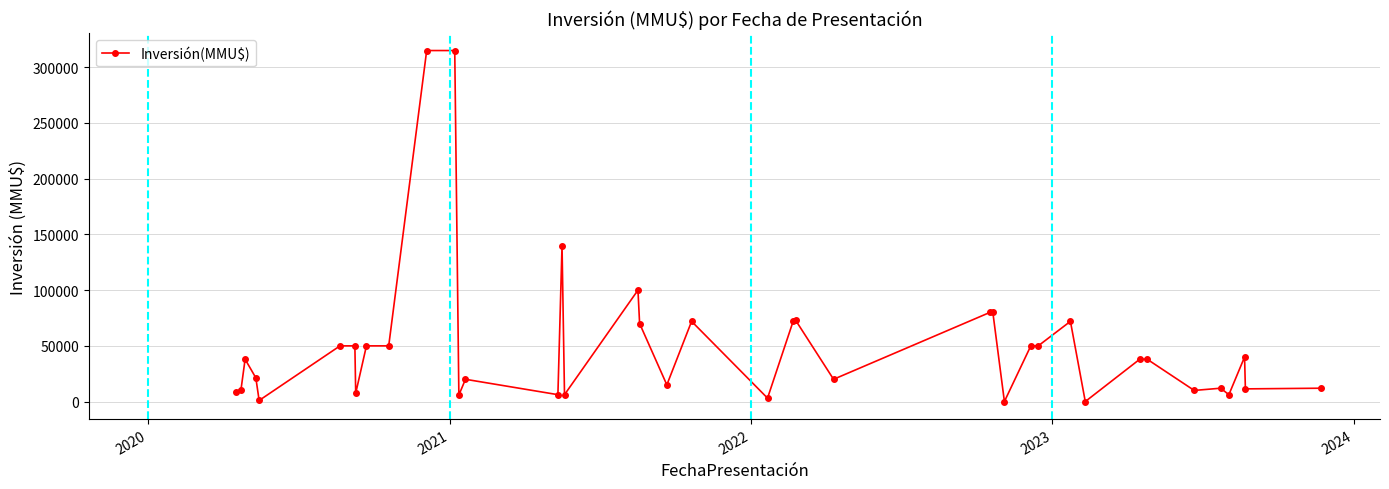

What is the difference between the maximum and minimum values?

314970